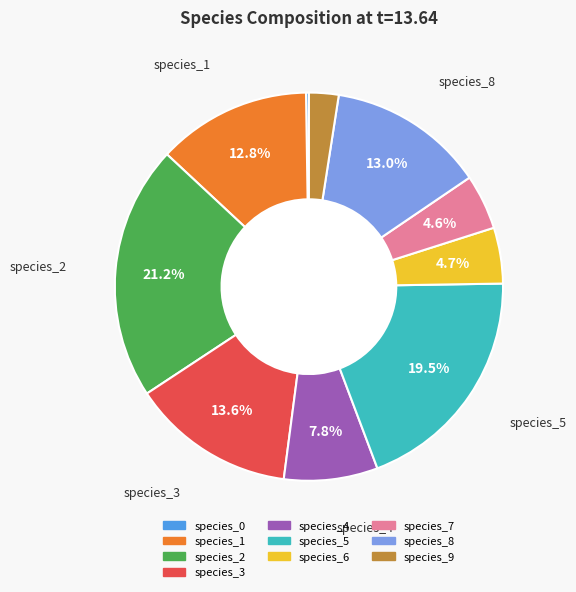

Which has a higher value, species_7 or species_2?

species_2